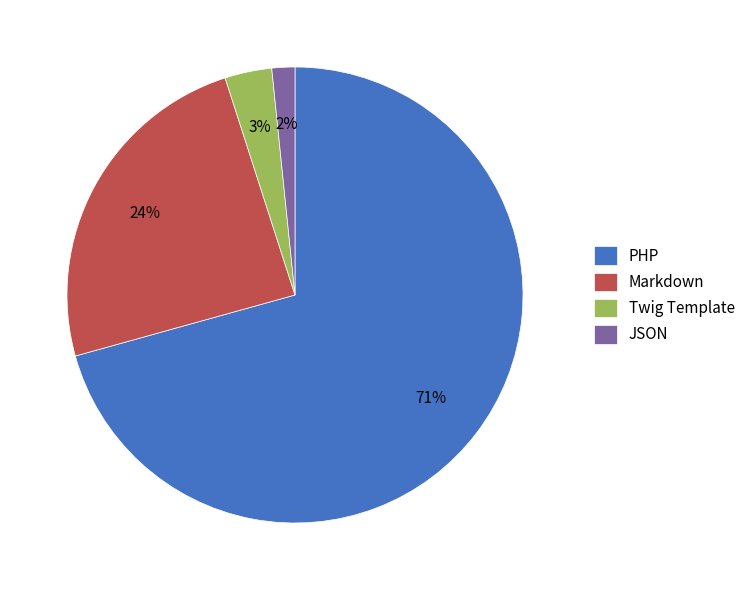

What percentage is the Markdown slice, to the nearest percent?

24%